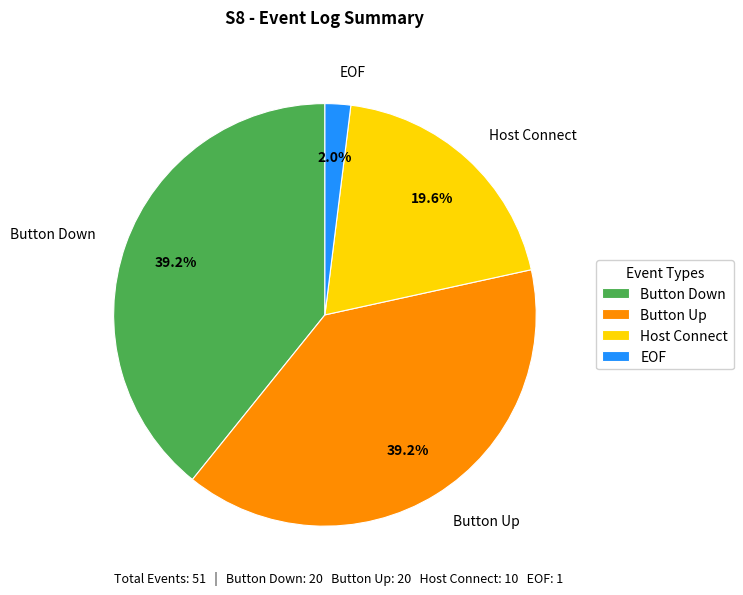

Is there any slice that represents more than half of the pie?

No